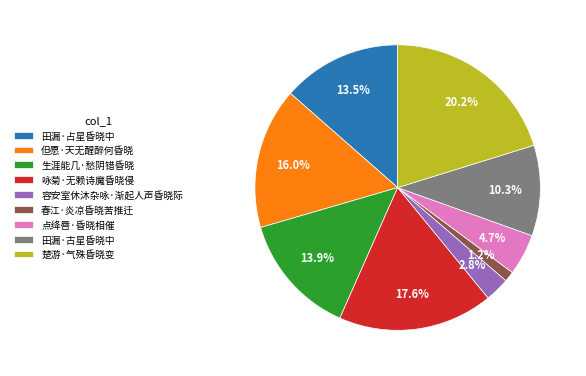

Is 春江·炎凉昏晓苦推迁 the majority of the pie?

No